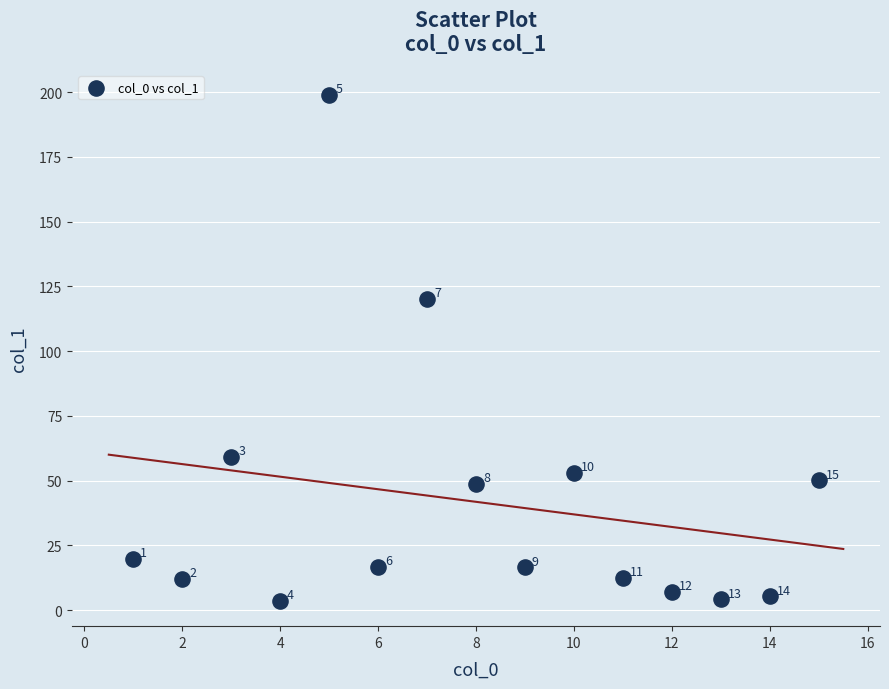

What Y value in the scatter plot is closest to 101?

120.3